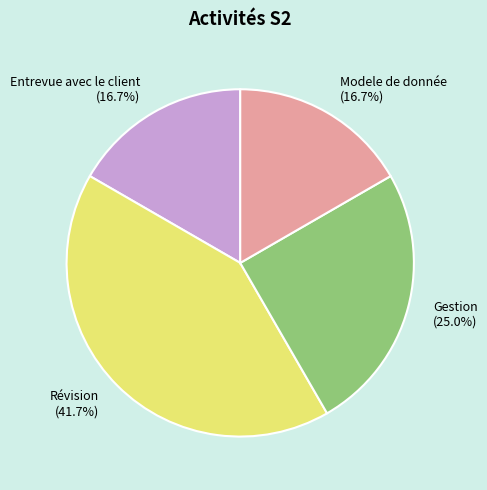

True or false: Révision accounts for 48% of the total.

False